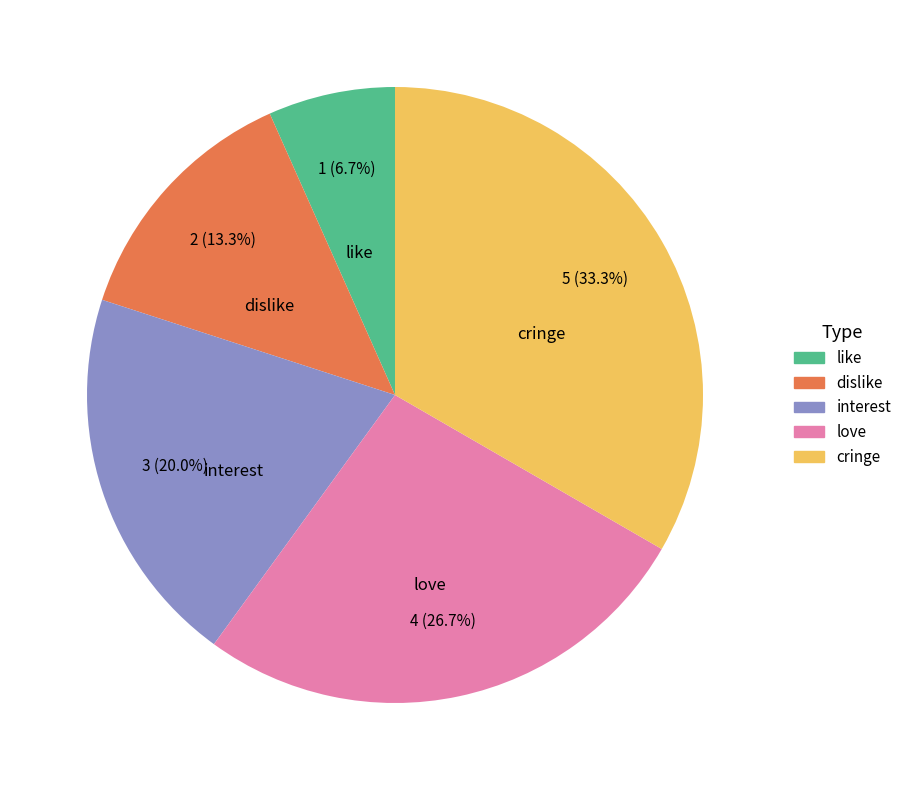

Is the sum of like and cringe greater than half?

No